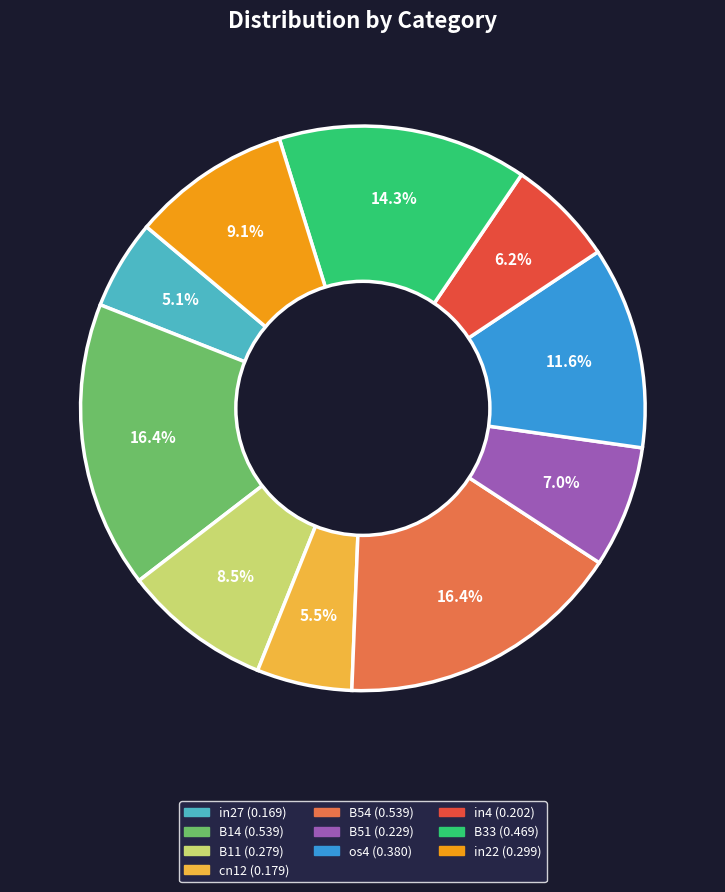

Is there a majority slice in this chart?

No